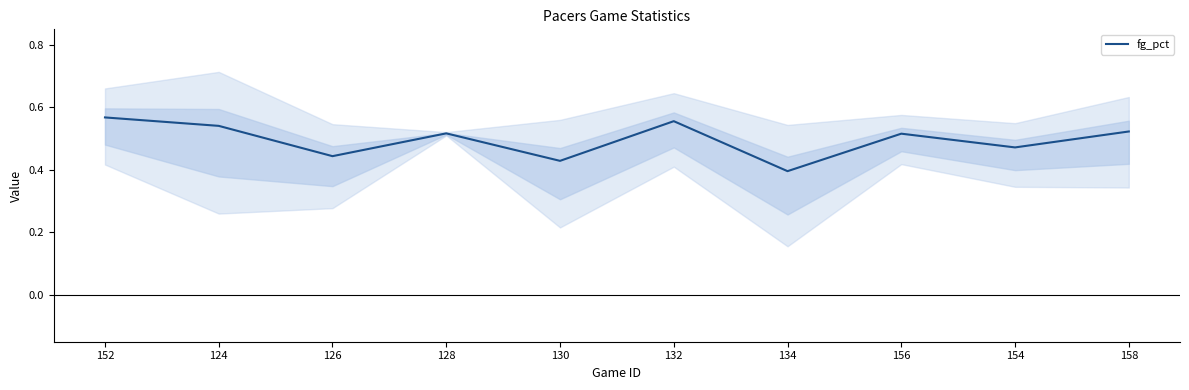

Rank the categories by value from lowest to highest.

134, 130, 126, 154, 156, 128, 158, 124, 132, 152